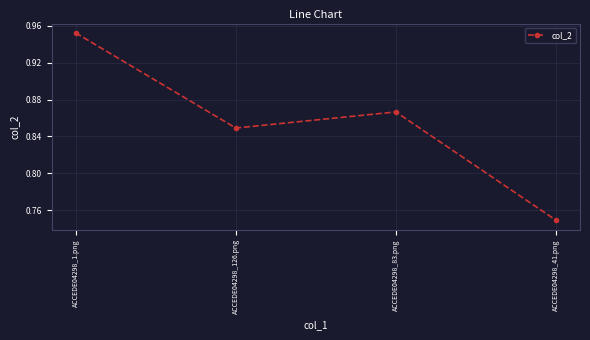

What is the sum of the values at ACCEDE04298_126.png and ACCEDE04298_1.png?

1.8